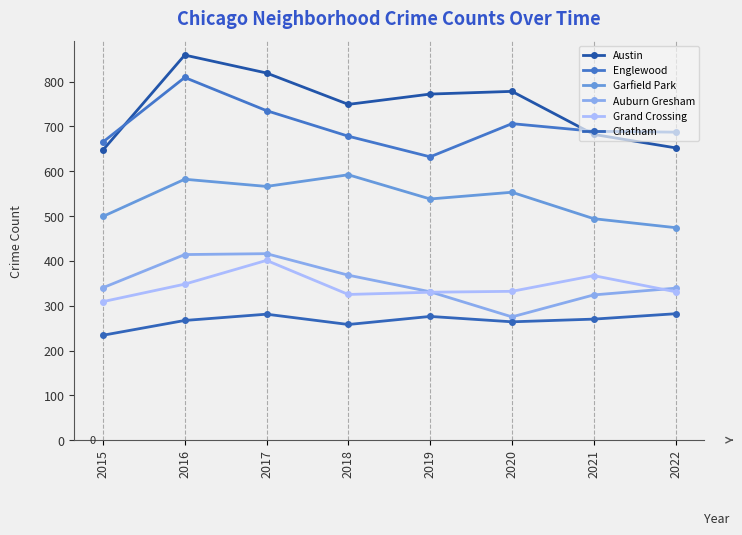

Between 2015 and 2017, which series saw the biggest shift?

Austin